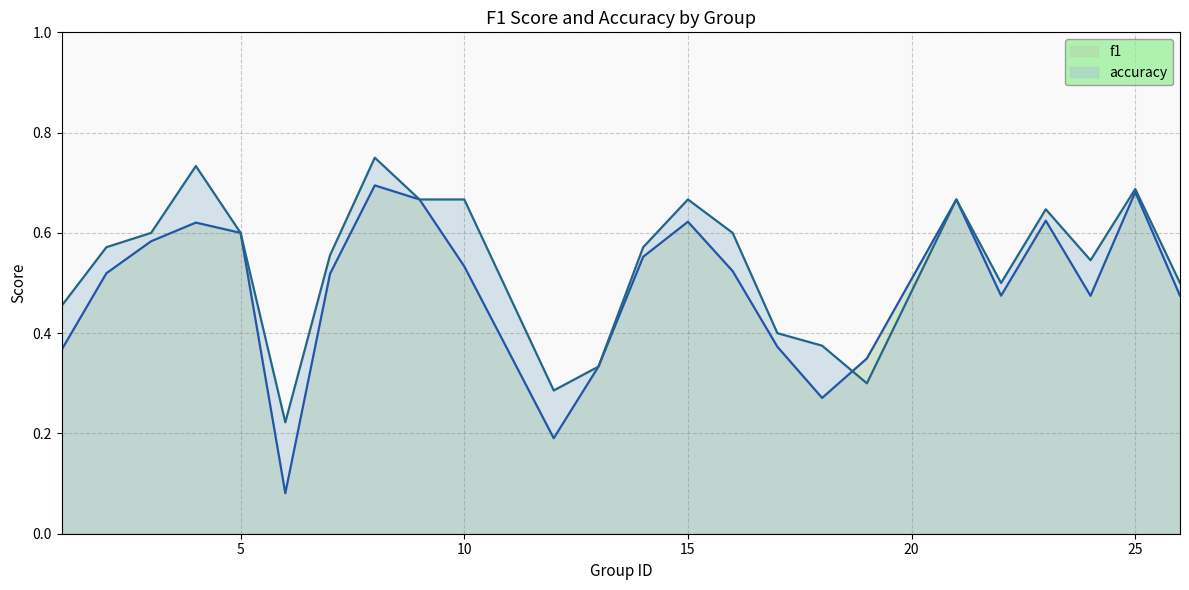

Reading left to right, transcribe all the data shown in this chart.

f1: 0.4	0.5	0.6	0.6	0.6	0.1	0.5	0.7	0.7	0.5	0.2	0.3	0.6	0.6	0.5	0.4	0.3	0.3	0.7	0.5	0.6	0.5	0.7	0.5
accuracy: 0.5	0.6	0.6	0.7	0.6	0.2	0.6	0.8	0.7	0.7	0.3	0.3	0.6	0.7	0.6	0.4	0.4	0.3	0.7	0.5	0.6	0.5	0.7	0.5